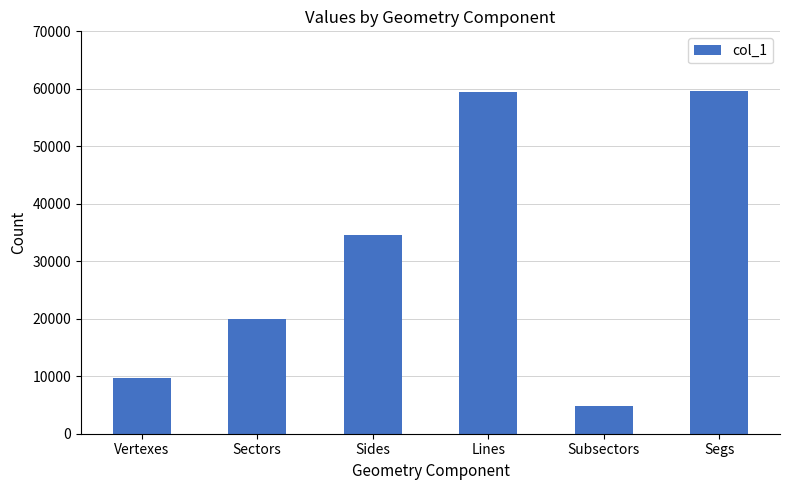

What is the sum of the values at Segs and Subsectors?

64432